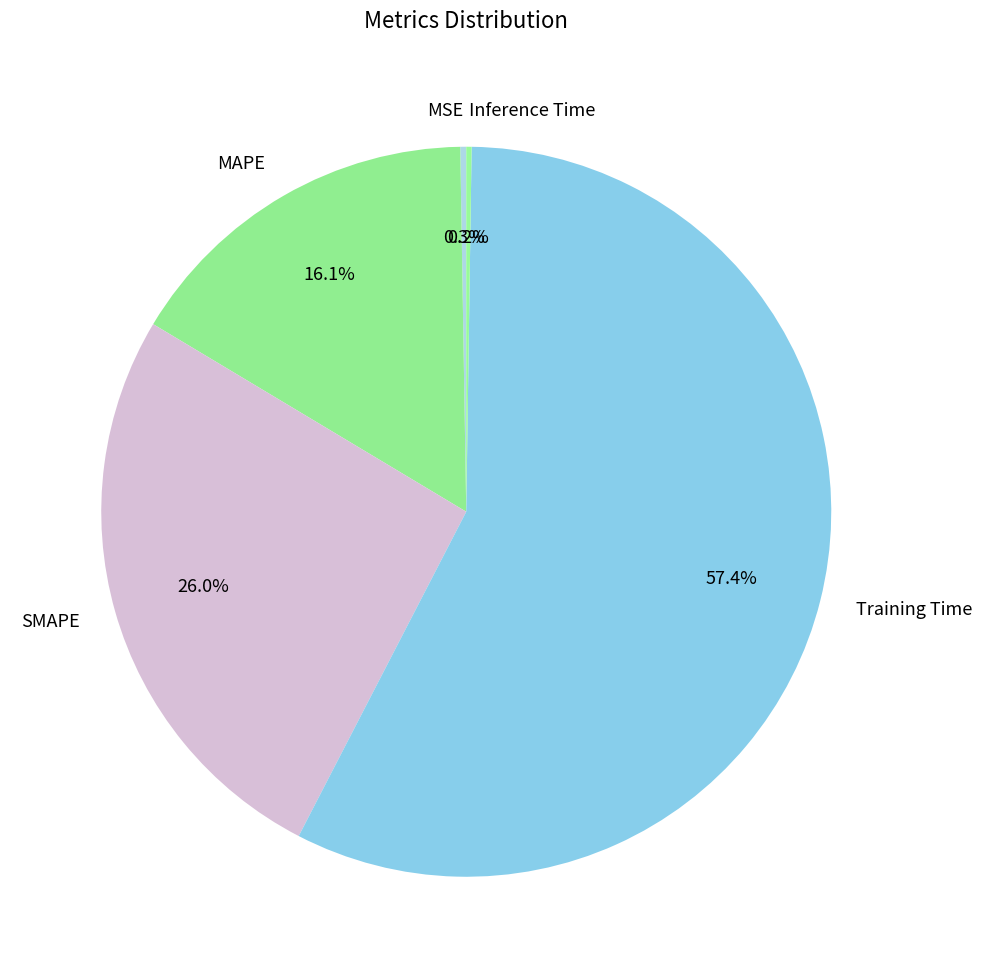

Combined, what portion of the pie is MAPE and SMAPE?

42.1%